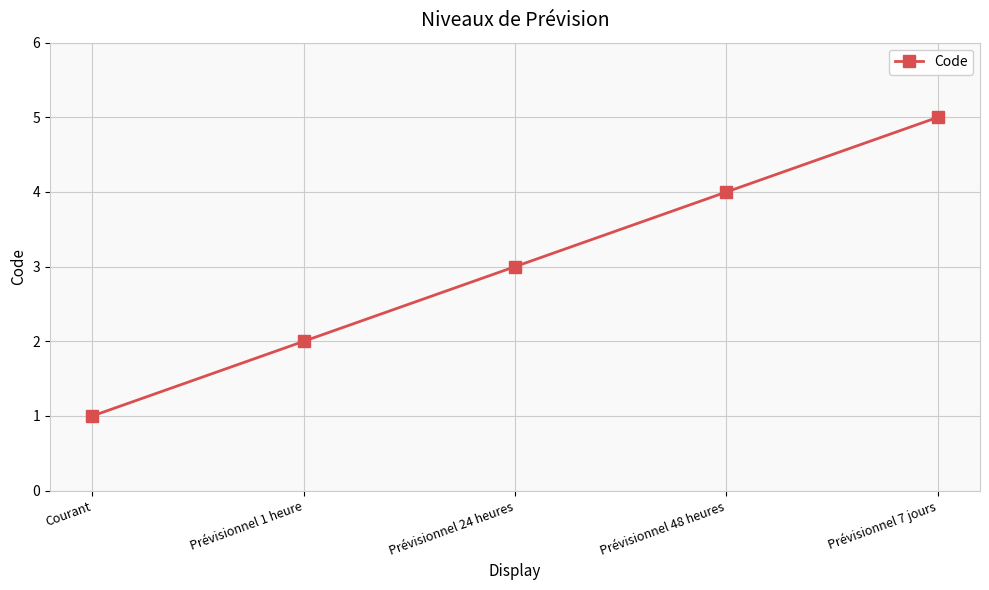

Reading left to right, list all the values displayed in this chart.

Courant=1	Prévisionnel 1 heure=2	Prévisionnel 24 heures=3	Prévisionnel 48 heures=4	Prévisionnel 7 jours=5